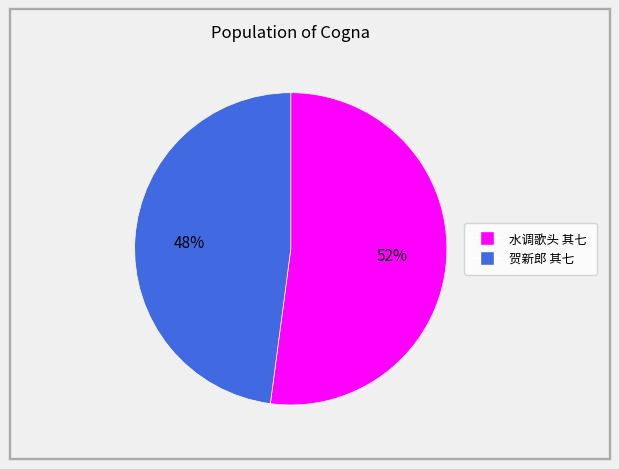

Is there any slice that represents more than half of the pie?

Yes